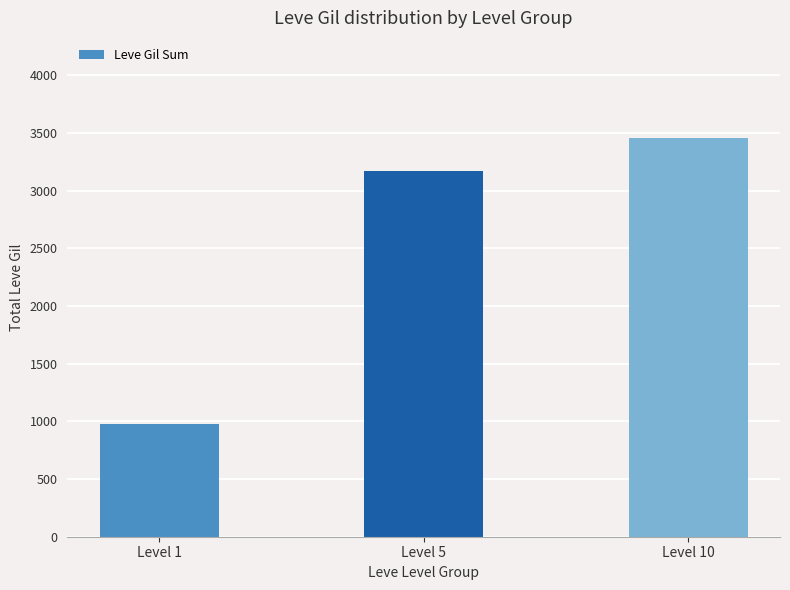

How many data points are less than 3170?

1